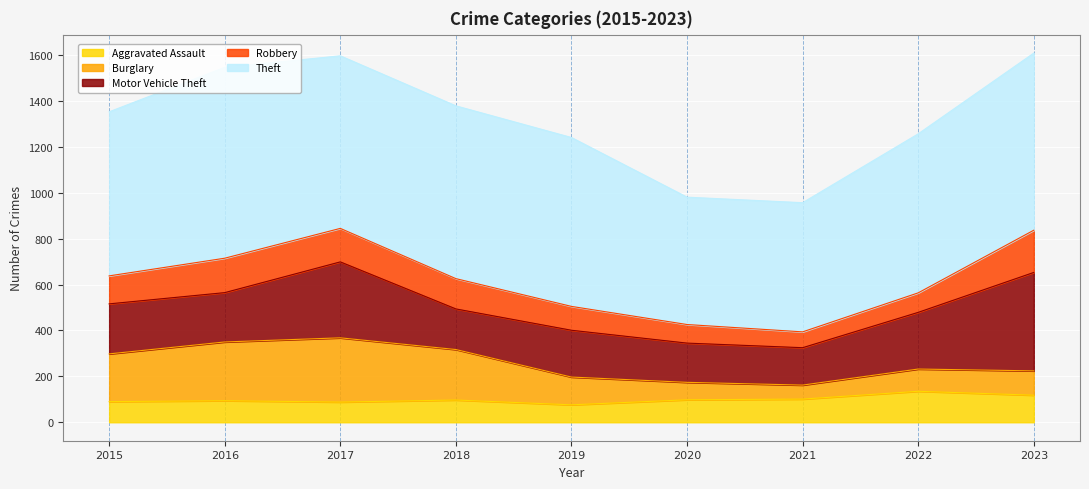

How many lines are shown in the chart?

5